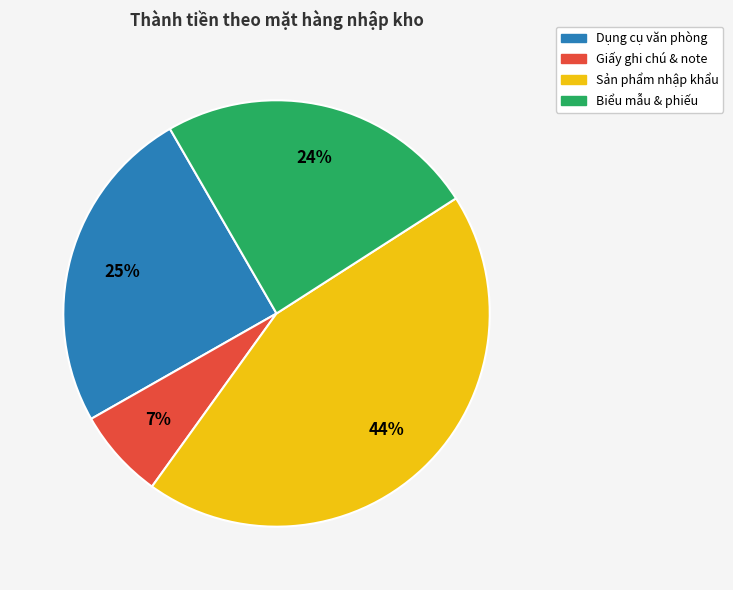

Is there a majority slice in this chart?

No